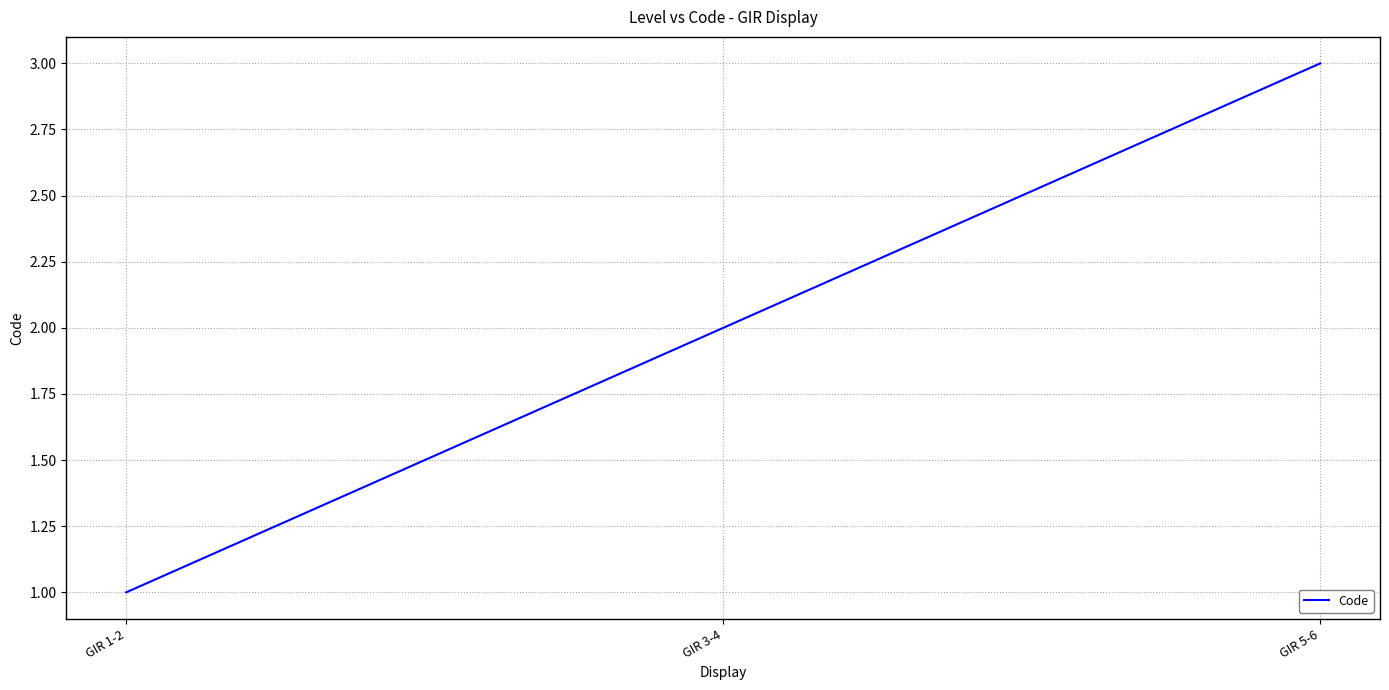

List the labels in order of value, smallest first.

GIR 1-2, GIR 3-4, GIR 5-6